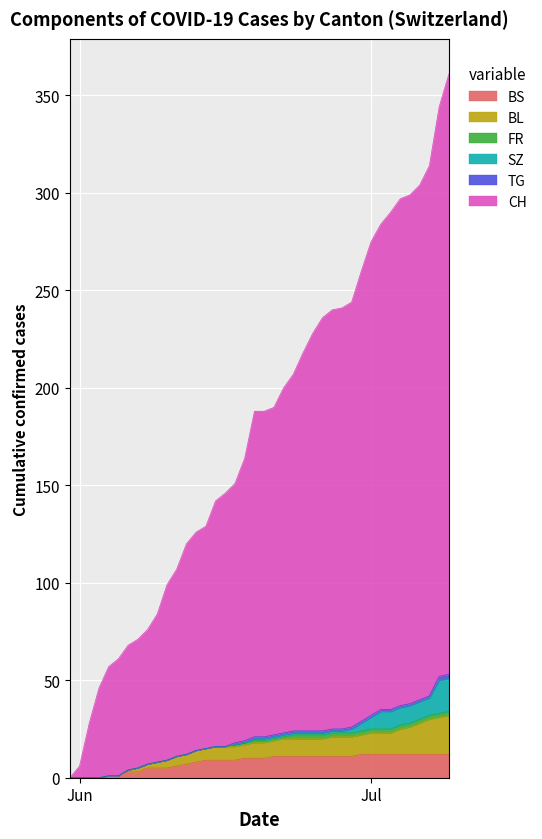

What is the highest value of the BS series?

12